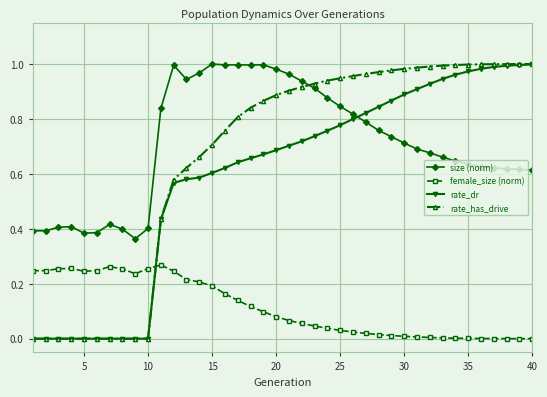

How many intersections are there between size (norm) and rate_has_drive?

1